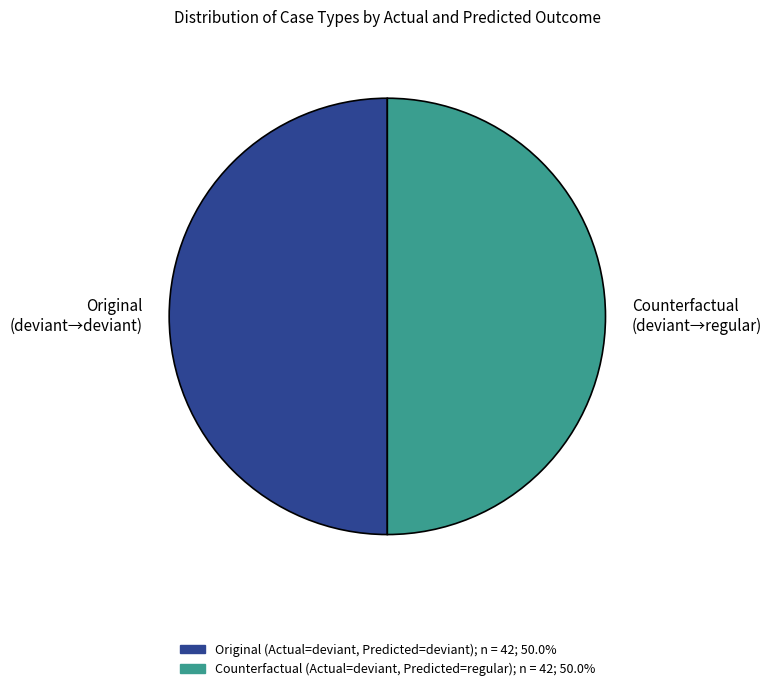

Combined, do Original (deviant→deviant) and Counterfactual (deviant→regular) account for over 50%?

Yes